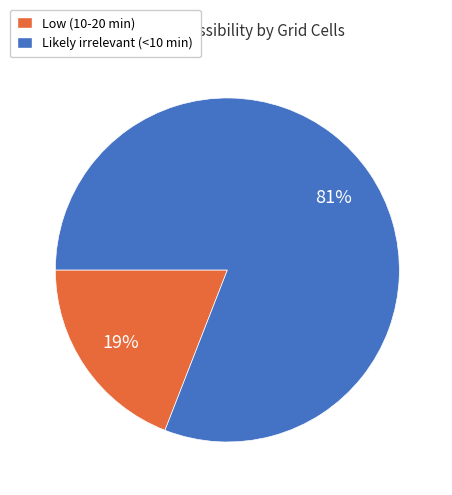

How many segments does this pie chart have?

2